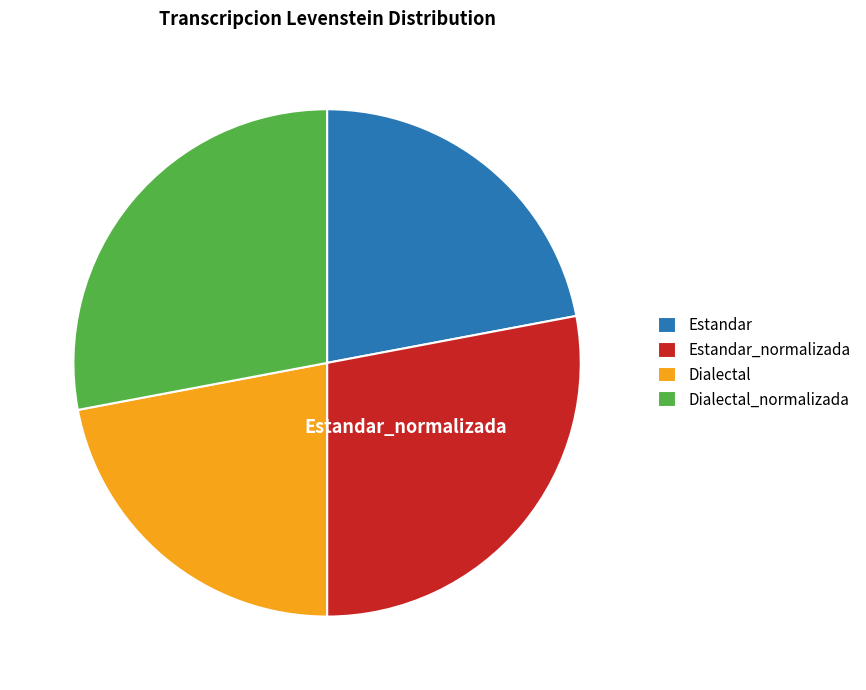

Is there a majority slice in this chart?

No